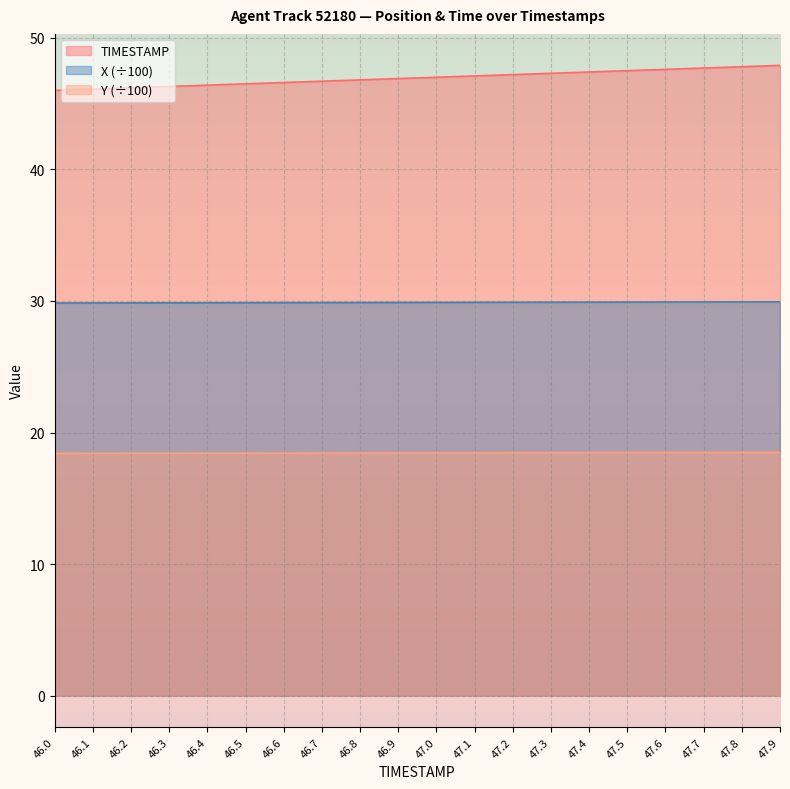

The TIMESTAMP series shows 18.9 at 47.2. True or false?

False